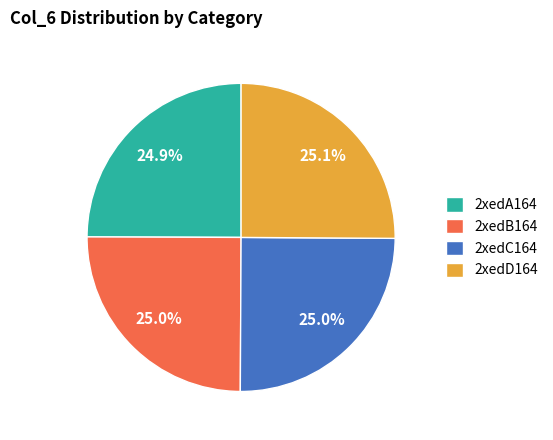

Count the number of slices in the pie.

4